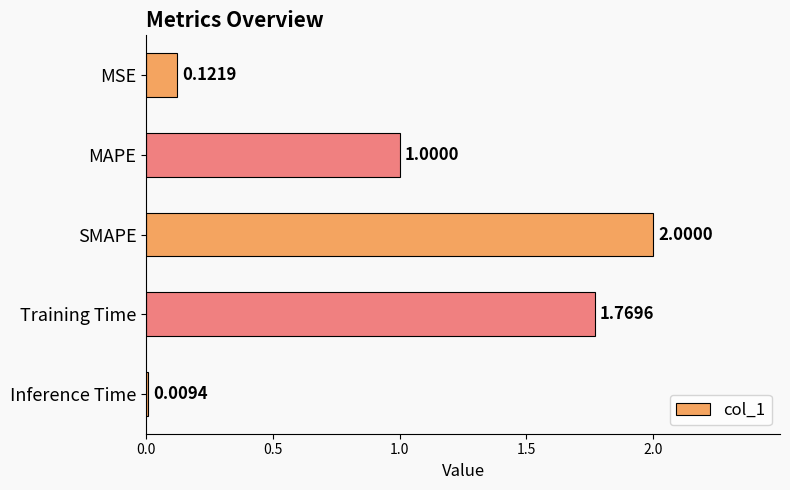

What is the label of the 5th bar from the top?

Inference Time